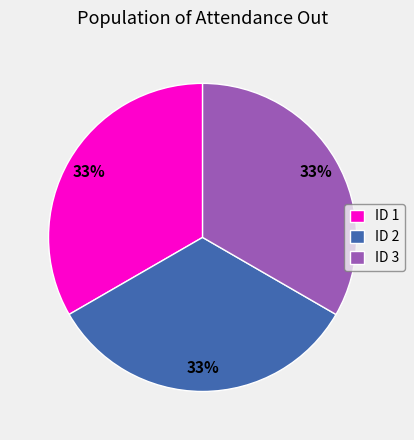

Approximately how many times larger is the value at ID 1 compared to ID 2?

1.0